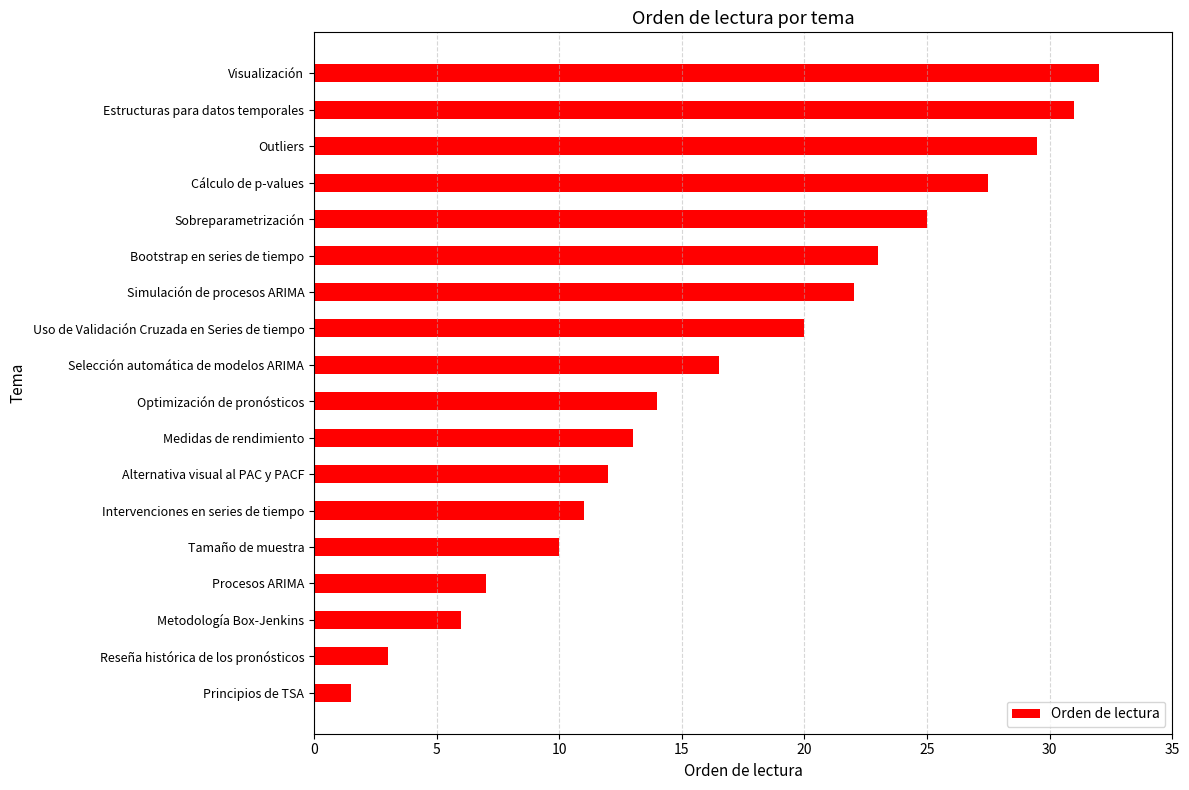

At which label is the value closest to 16?

Selección automática de modelos ARIMA